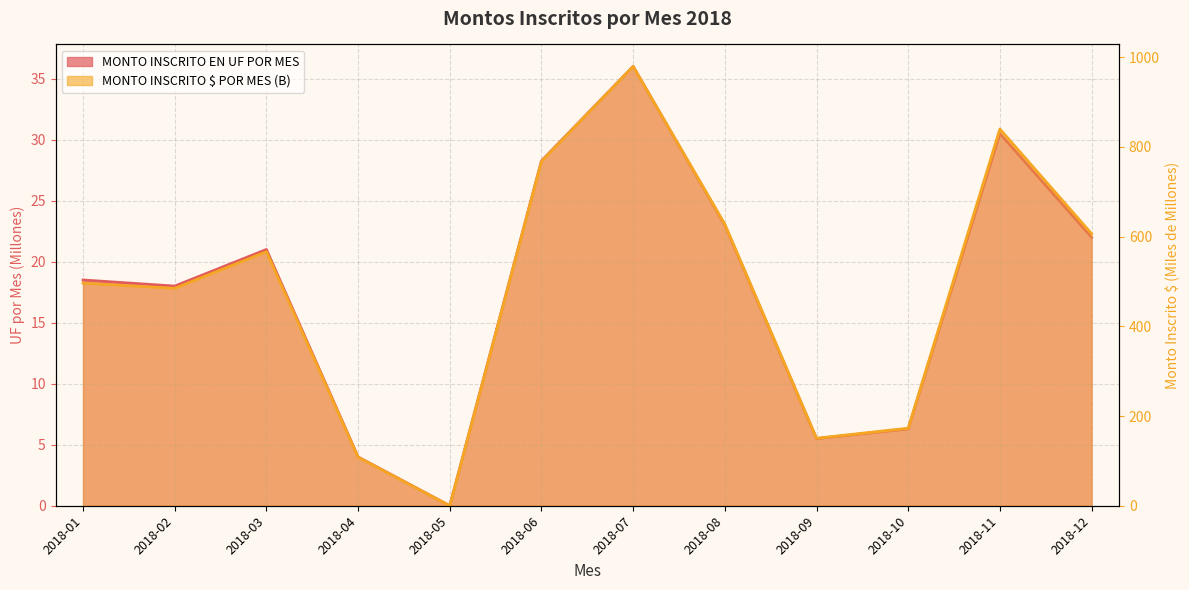

Between 2018-08 and 2018-04, which is larger?

2018-08